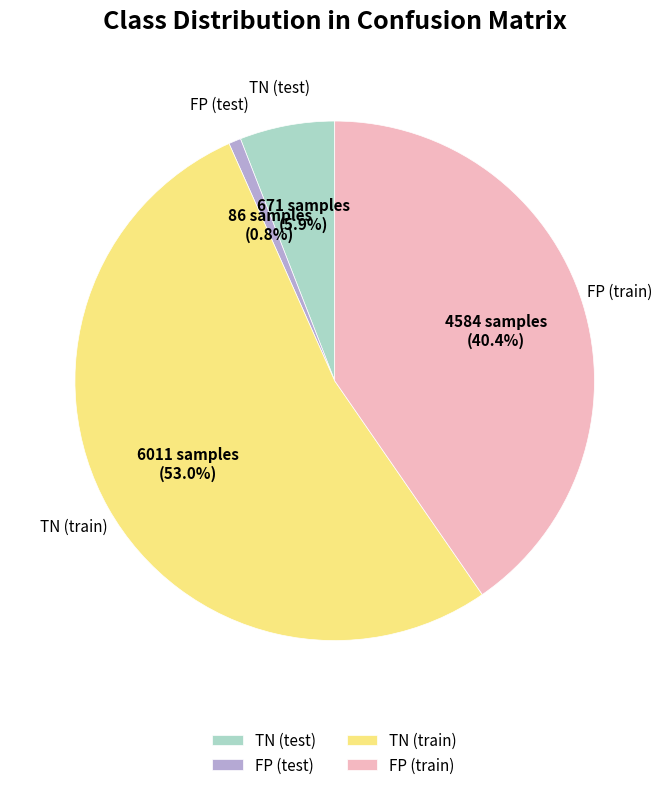

Combined, what portion of the pie is FP (train) and TN (train)?

93.3%